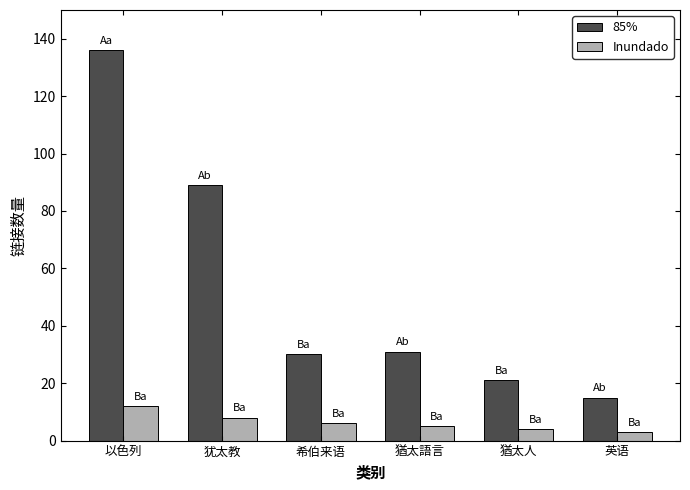

How many bars are there in total?

12